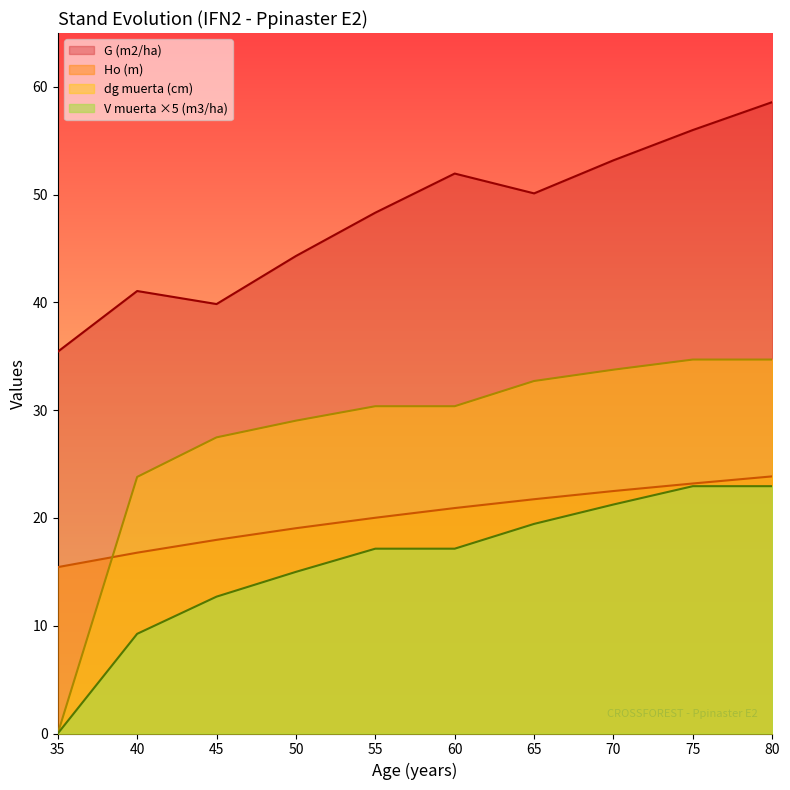

What is the sum of all V muerta (m3/ha) values?

157.8